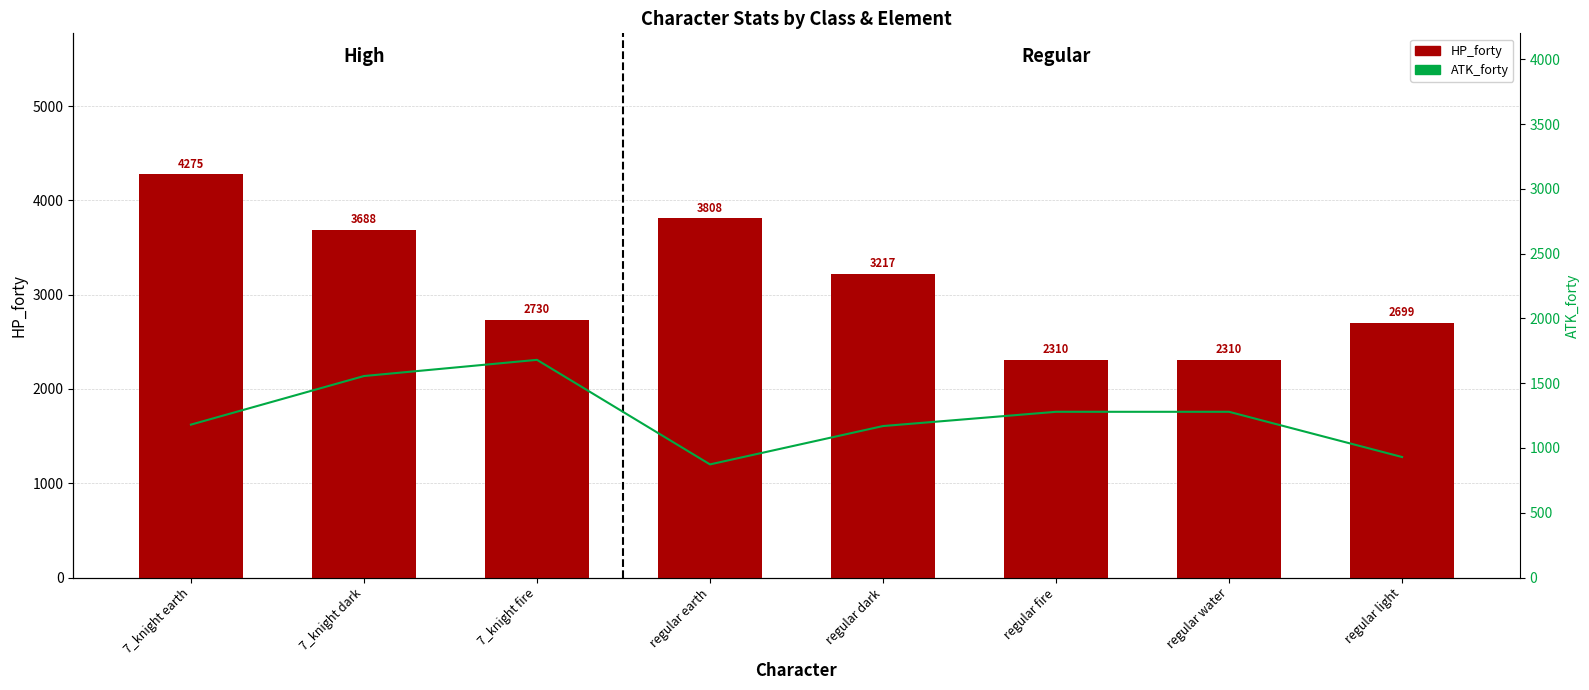

What is the total value across all series at regular earth?

4681